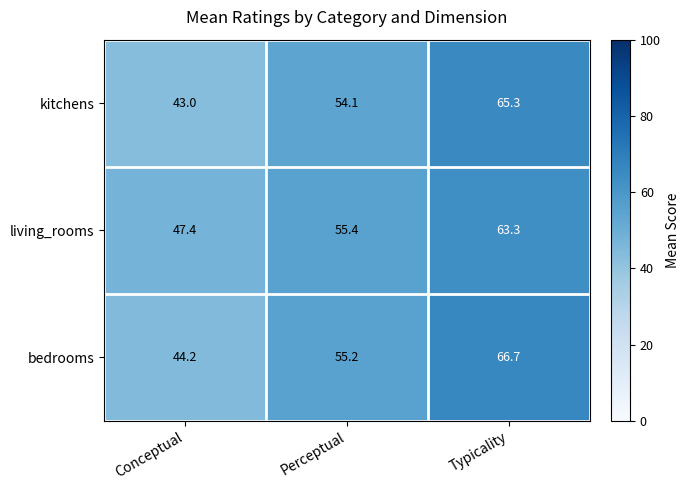

How many series are shown in this chart?

3